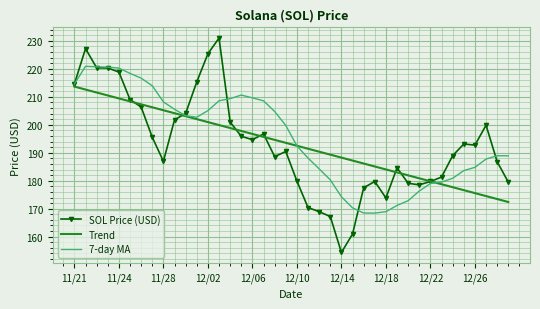

How many distinct data groups are displayed?

3